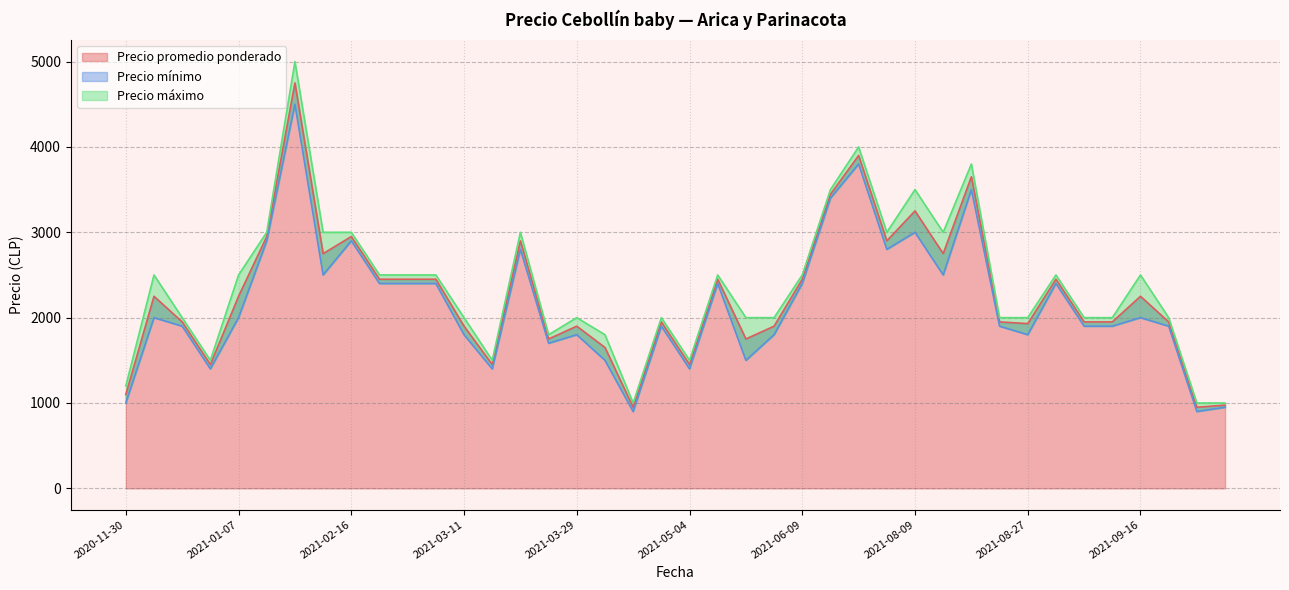

What is the difference between the highest and lowest values at 2021-07-28?

200